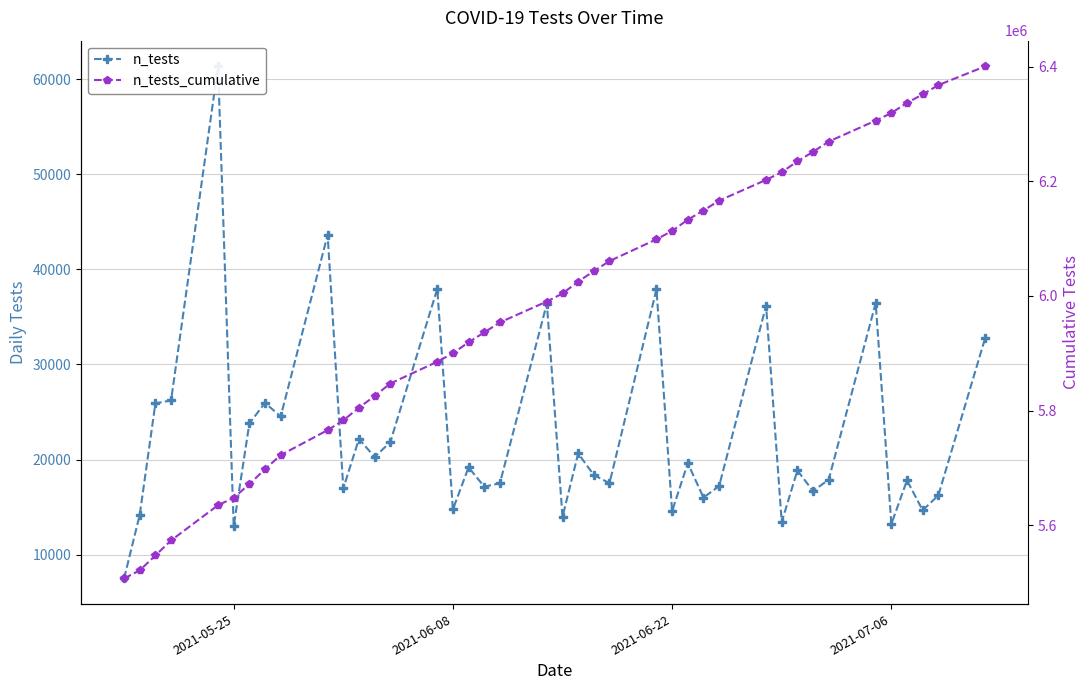

True or false: n_tests_cumulative has more than 1 points higher than both neighbors.

False